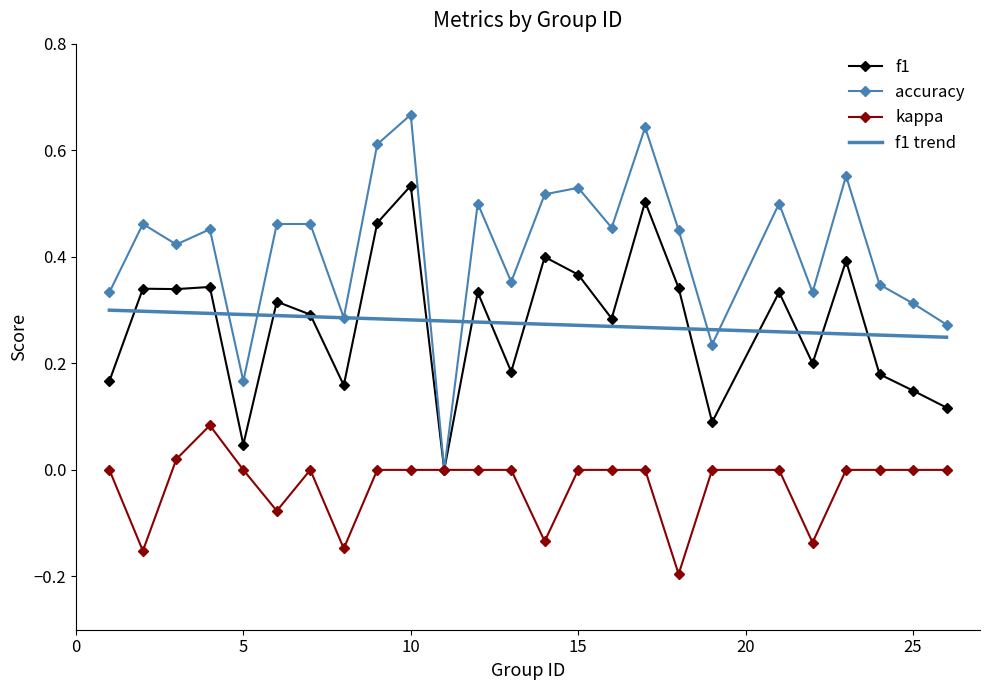

Between 2 and 3, which is larger?

2